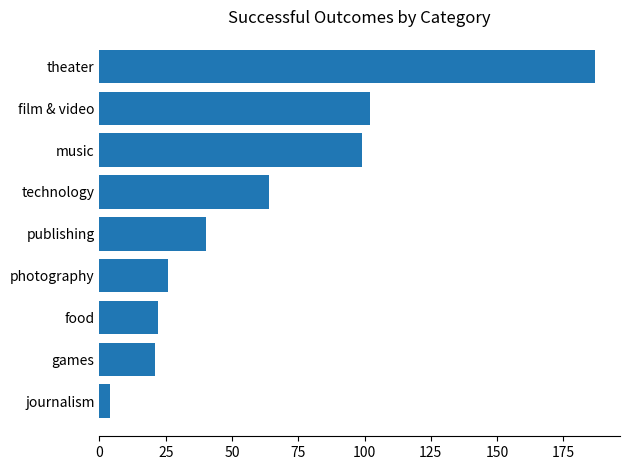

How many data points does each series have?

9